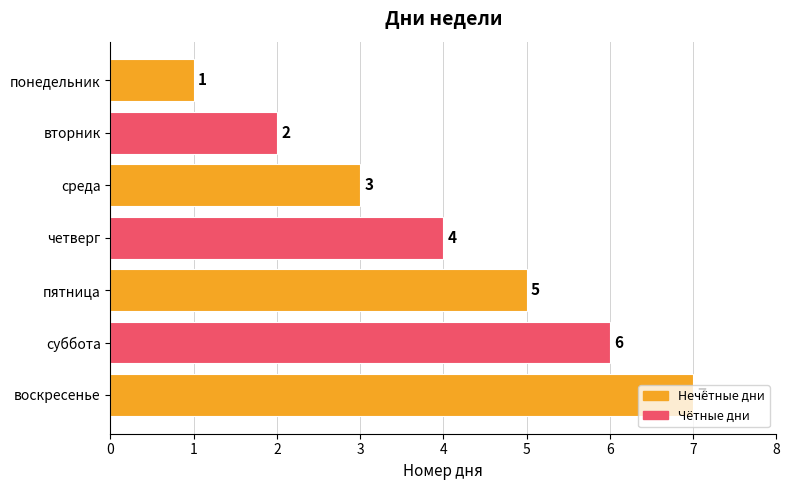

Rank the categories by value from highest to lowest.

воскресенье, суббота, пятница, четверг, среда, вторник, понедельник